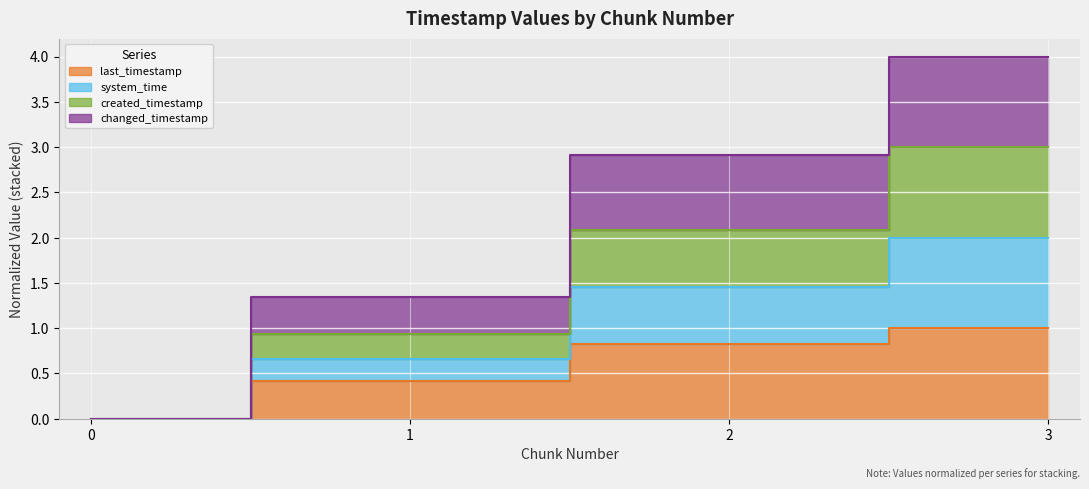

Which series changed the most between 1 and 3?

changed_timestamp